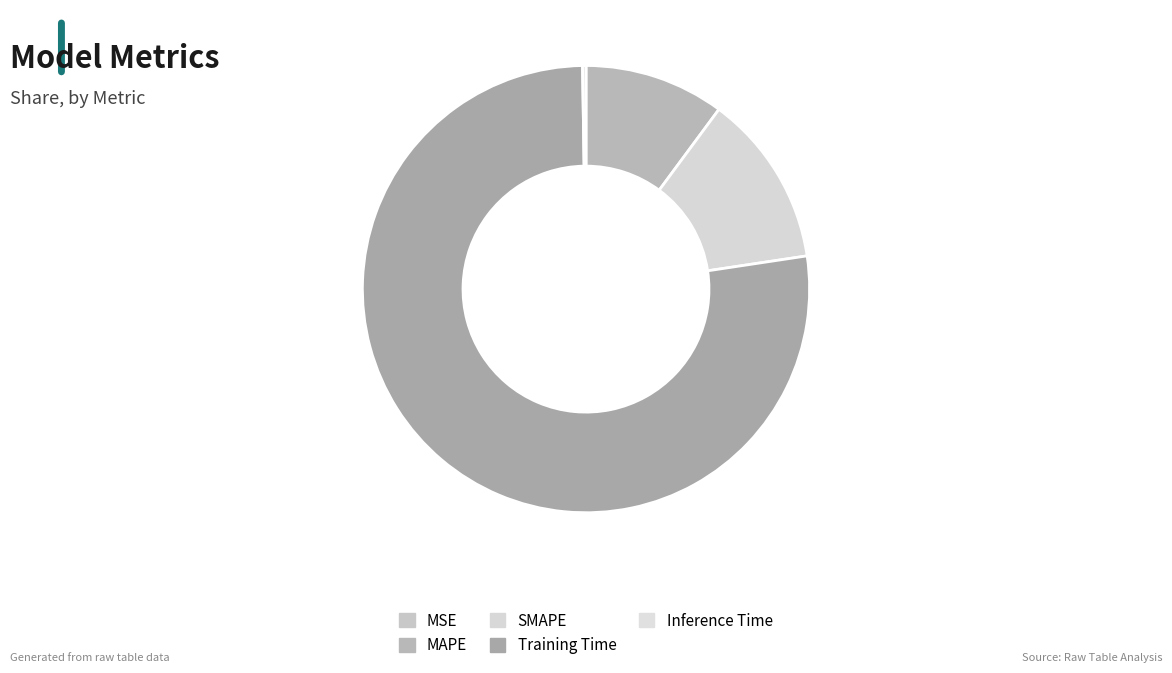

The Inference Time slice represents 0% of the pie. True or false?

True